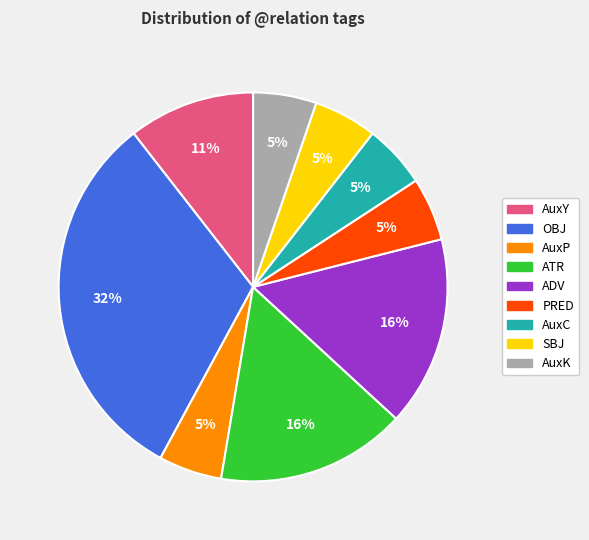

How many segments does this pie chart have?

9